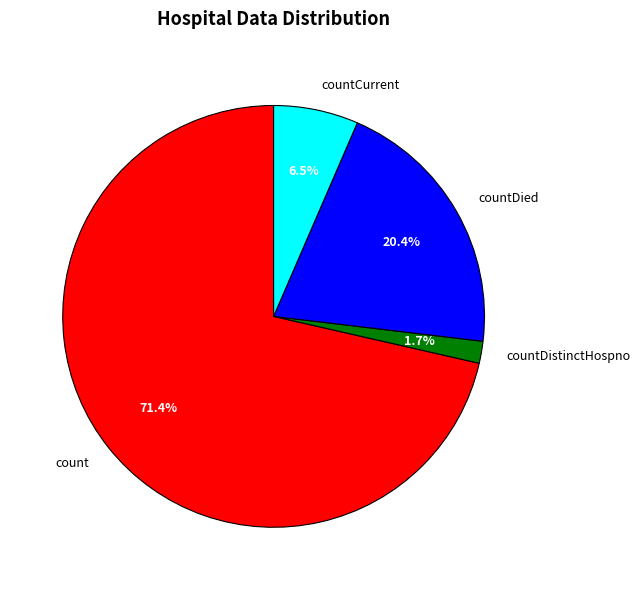

To the nearest percent, what percentage of the pie is countDistinctHospno?

2%